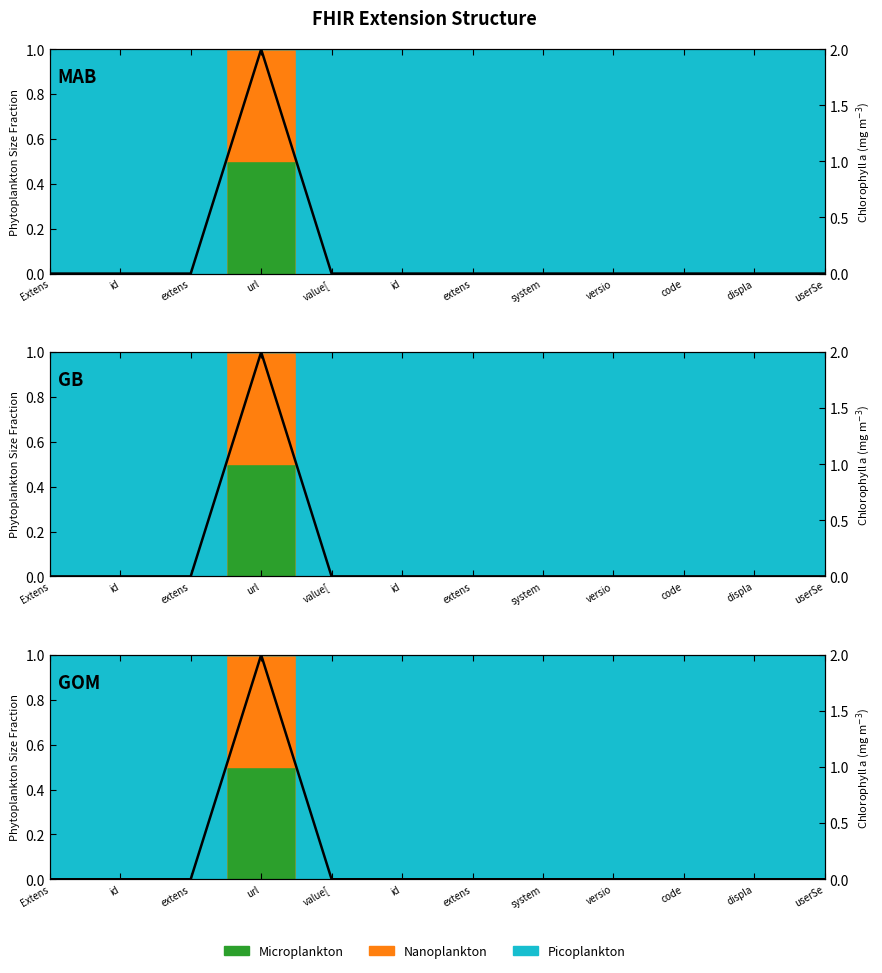

List the labels in order of value, largest first.

url, Extens, id, extens, value[, id, extens, system, versio, code, displa, userSe